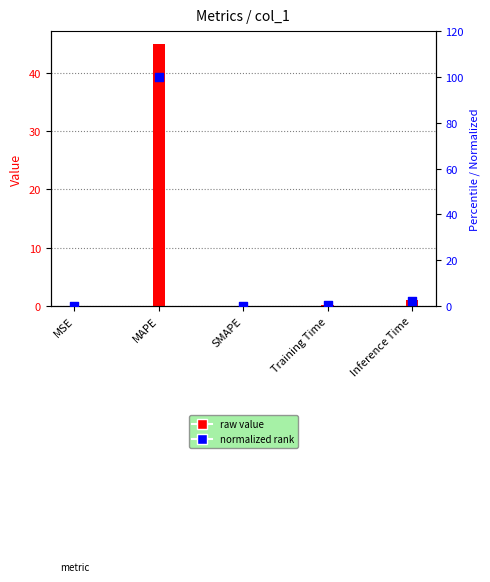

At which category is the sum across all series the highest?

MAPE